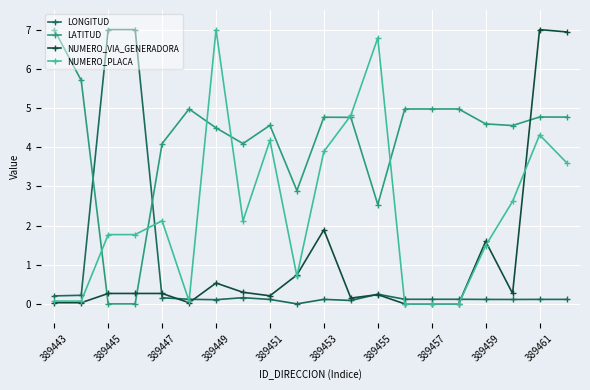

At how many categories does at least one series exceed 3?

19